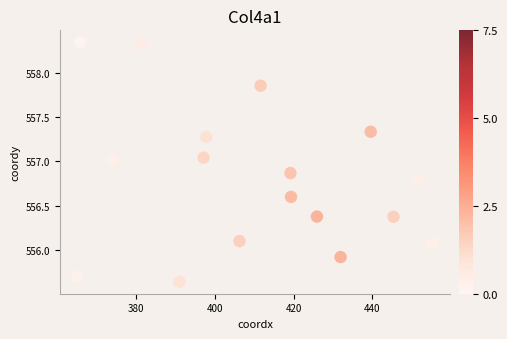

What is the range of X values (max minus min)?

90.1